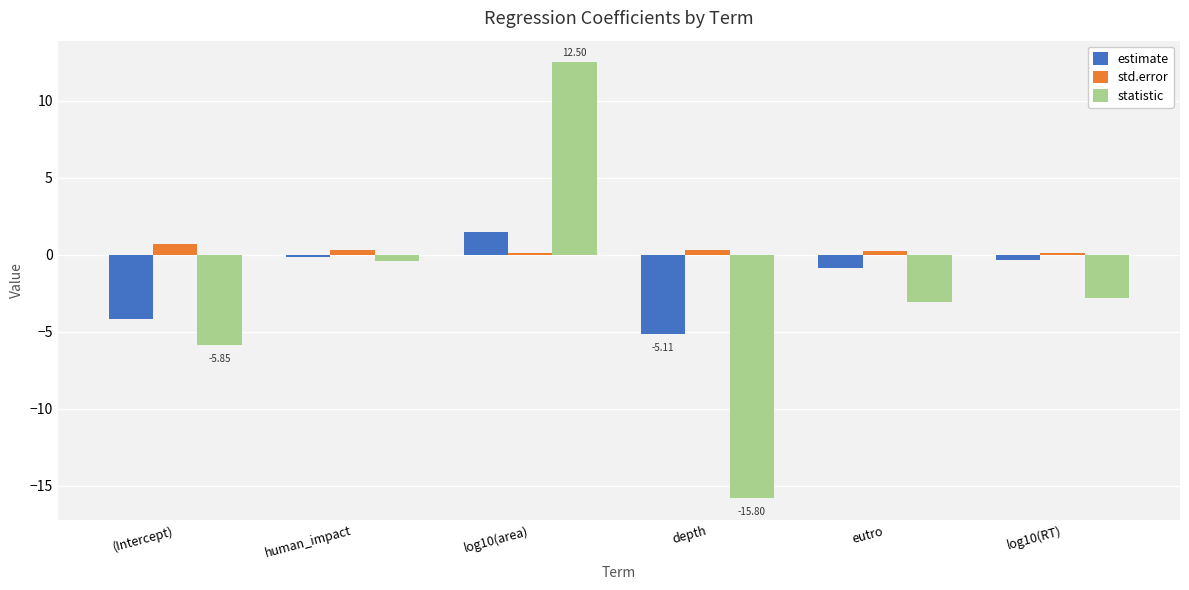

What is the sum of all statistic values?

-15.4